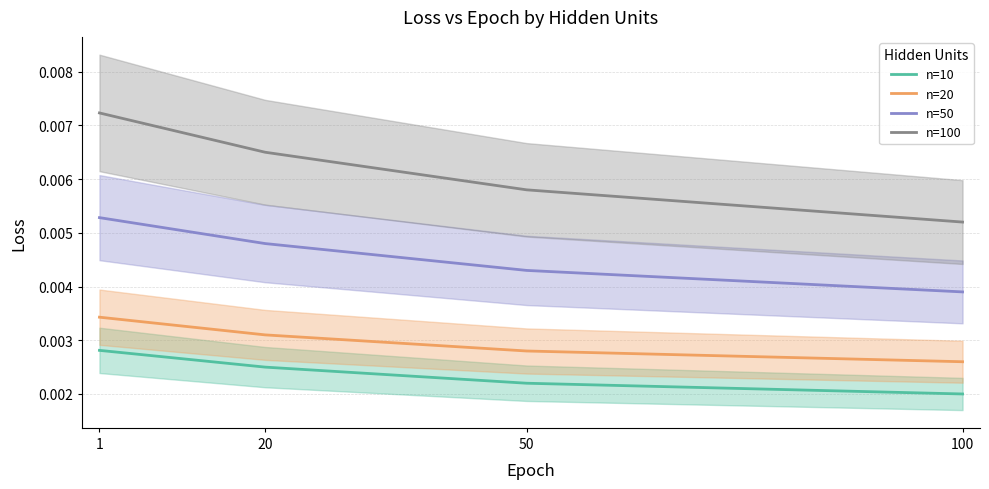

Which category has the highest value in the n=20 series?

1